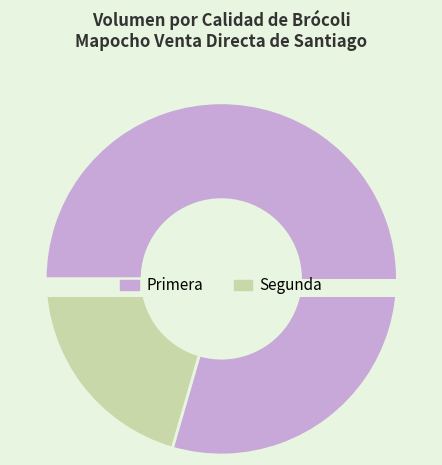

How many slices are in this pie chart?

2